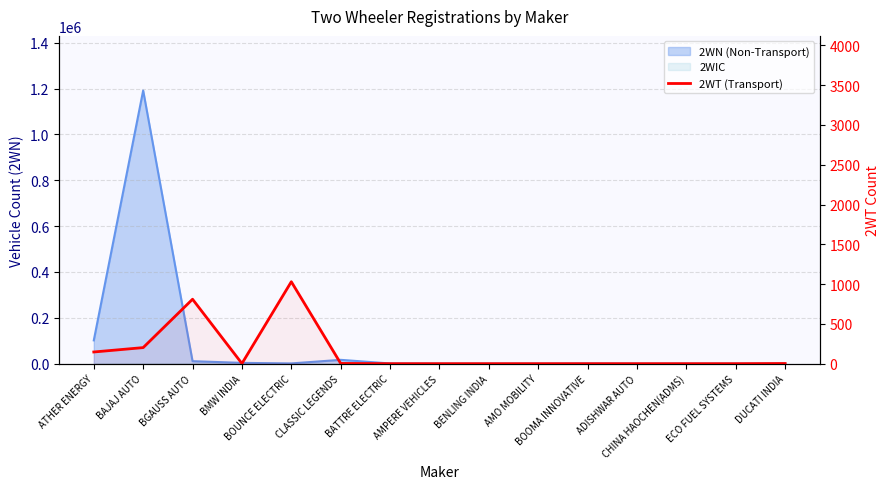

Between BMW INDIA and DUCATI INDIA, which is larger?

BMW INDIA